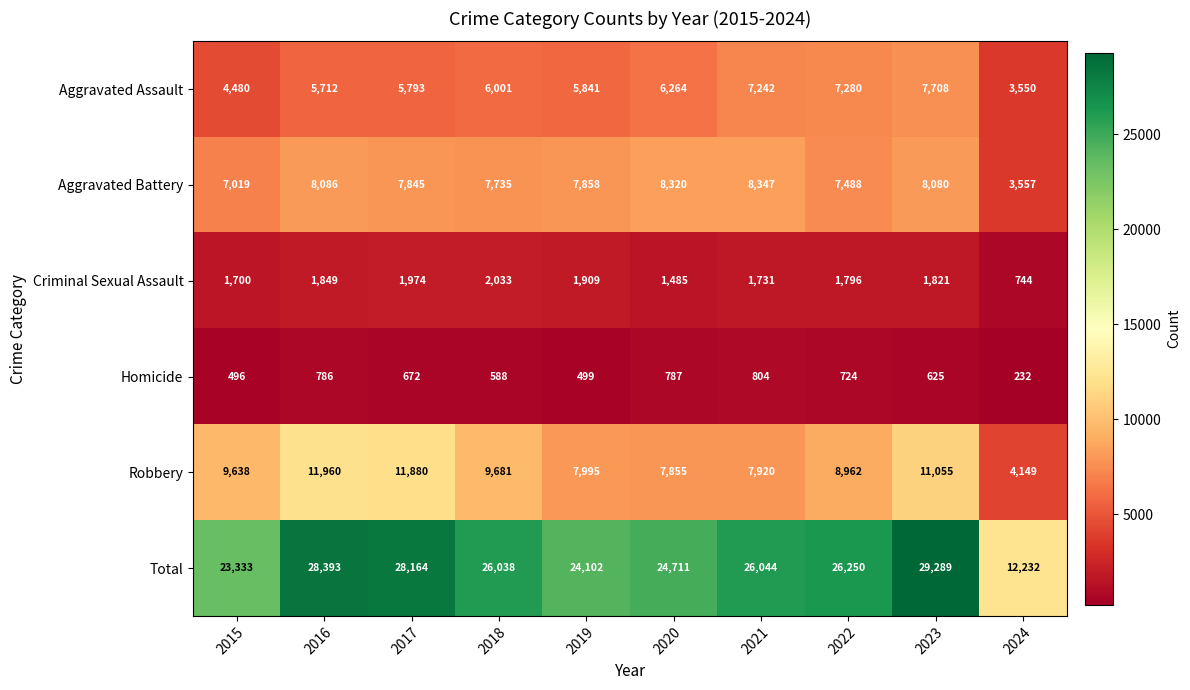

At how many categories does at least one series exceed 3624?

10